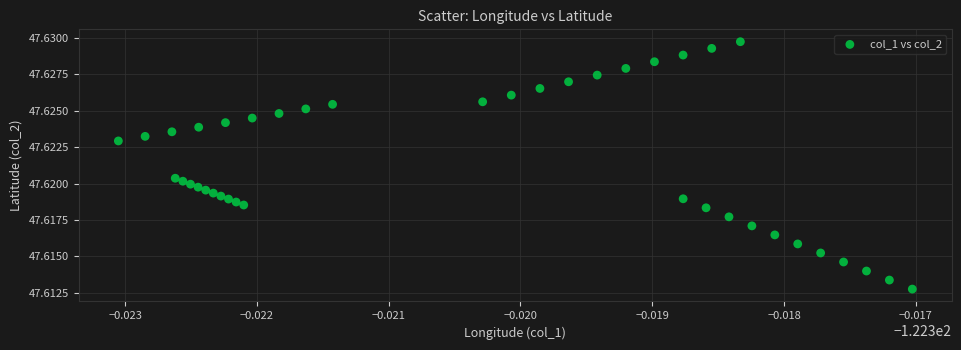

Count the number of points in this scatter plot.

40